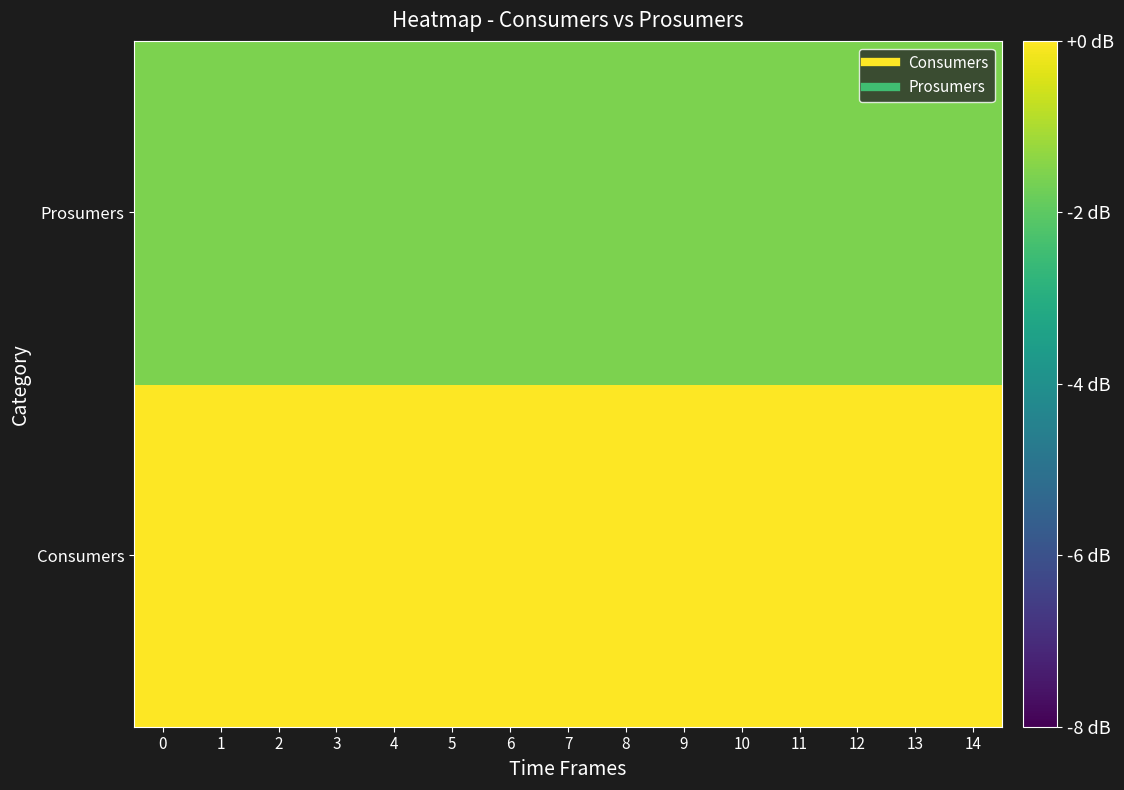

What is the total value across all series at 8?

-1.6